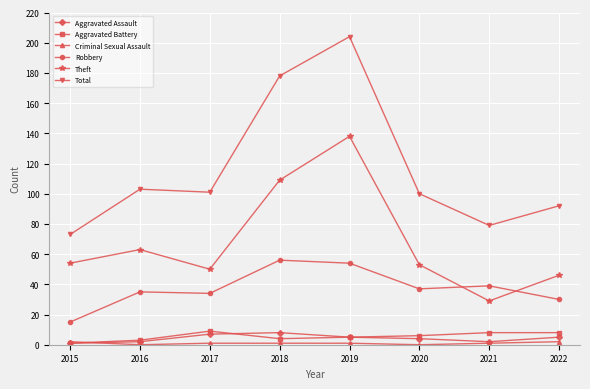

How many interior local valleys does the Total series have?

2